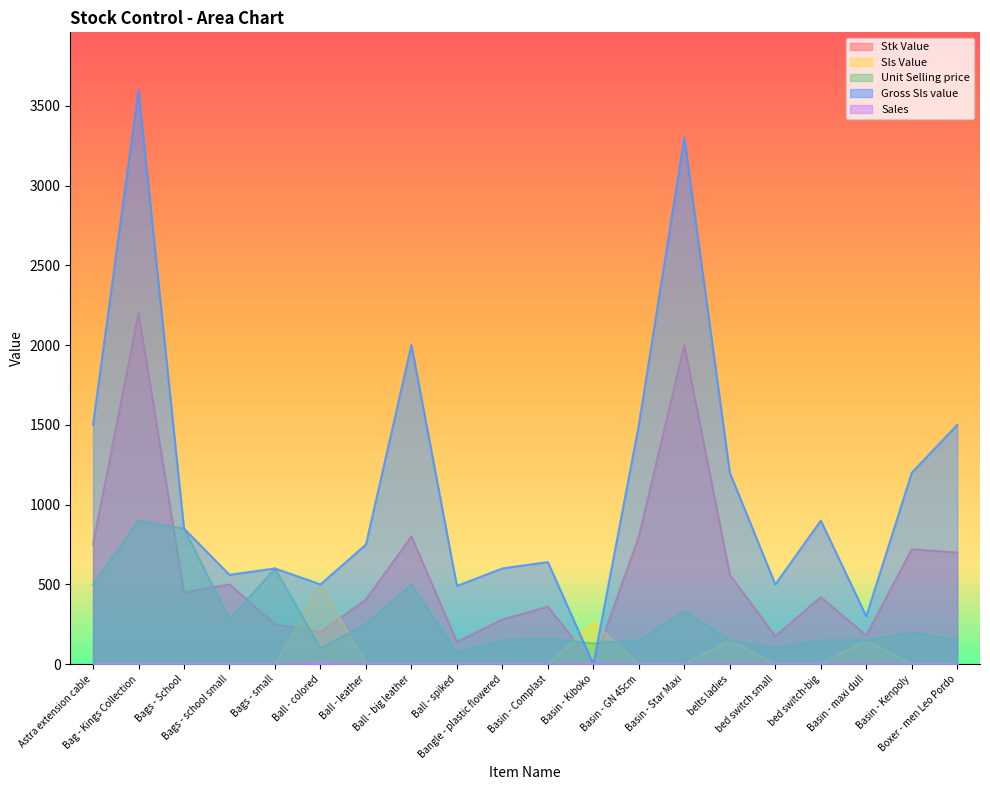

What is the value of the Stk Value point at the 15th from the left?

560